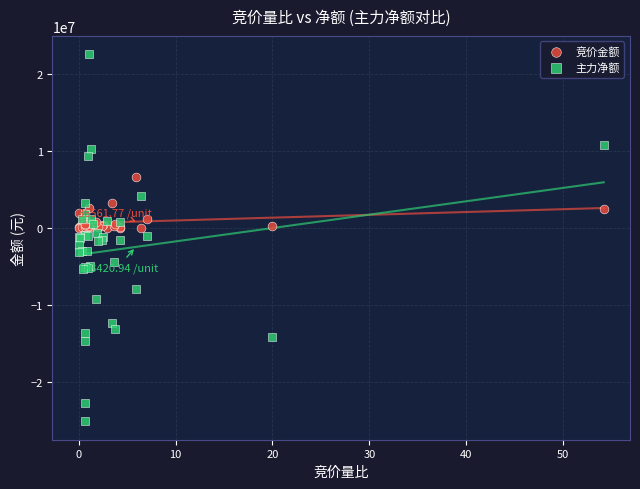

Which series contains the lowest Y value?

主力净额